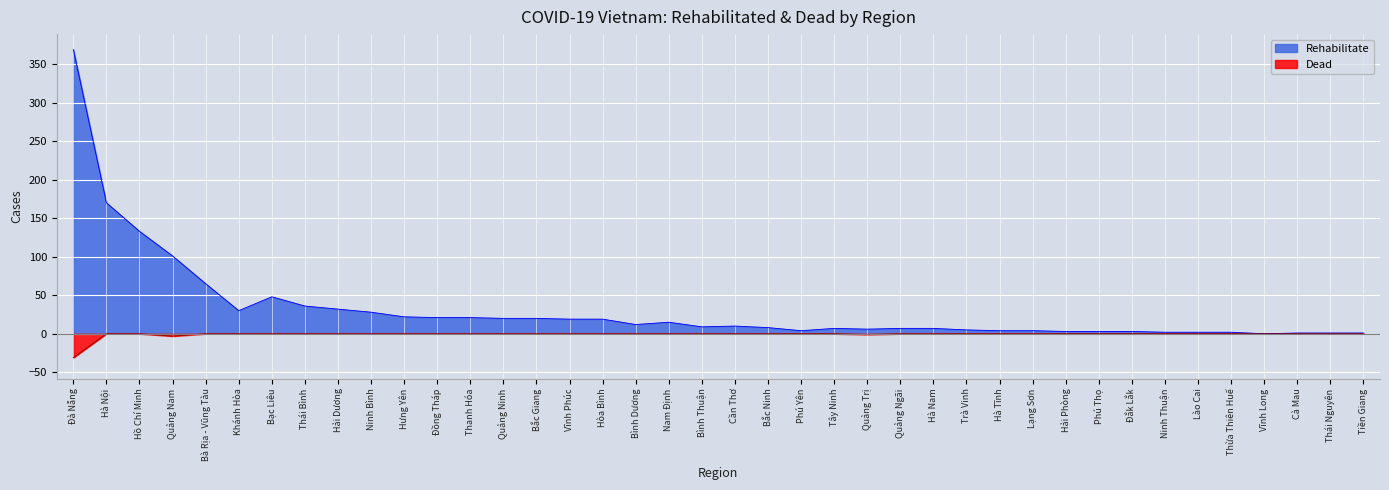

At Thừa Thiên Huế, list the series in order from largest to smallest.

Rehabilitate, Dead